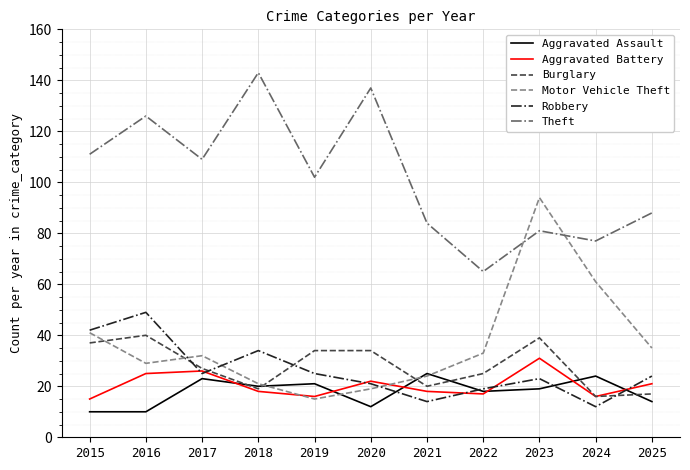

What is the greatest value displayed?

143